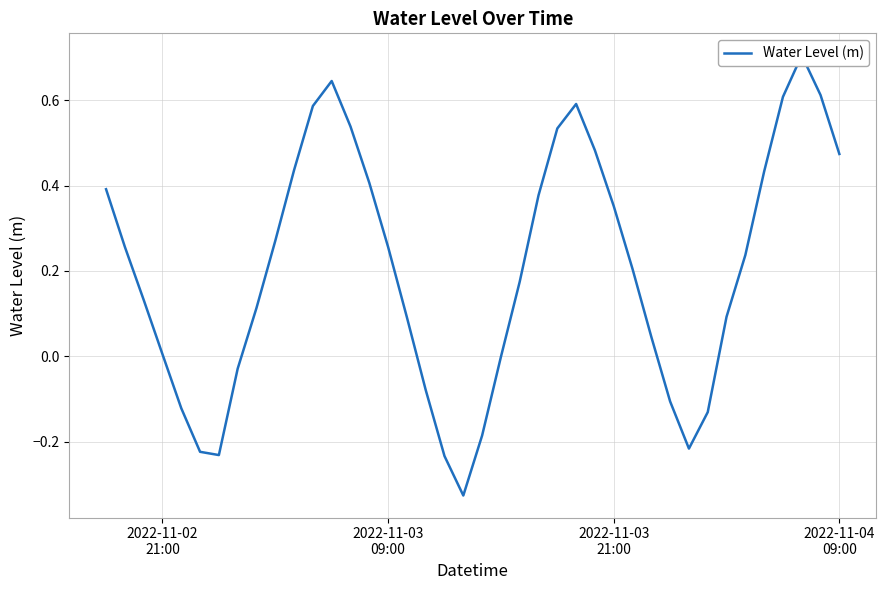

Is this an area chart (filled region under the line)?

No